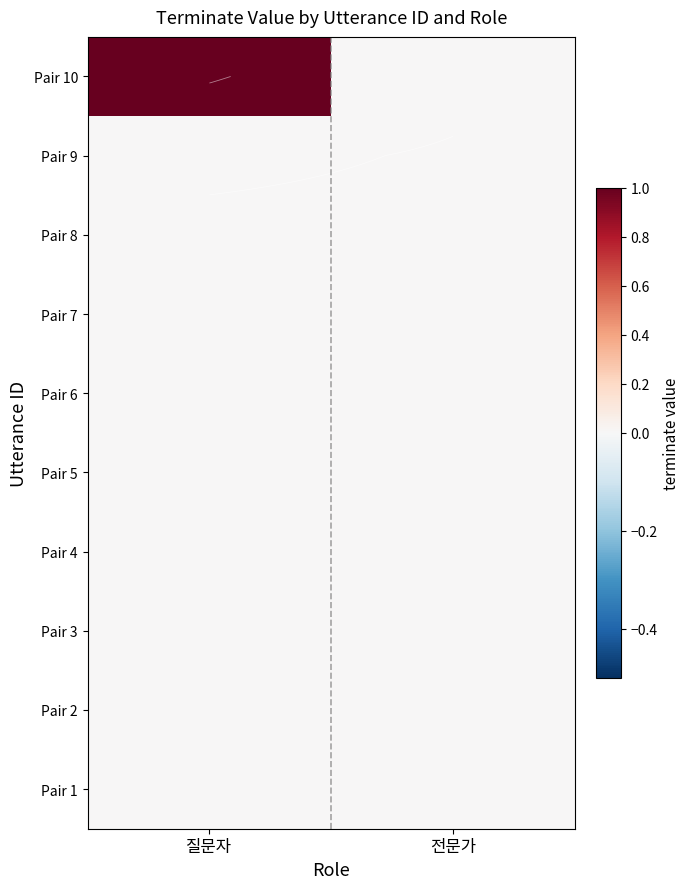

Is it true that Pair 10 equals 1 at 질문자?

False